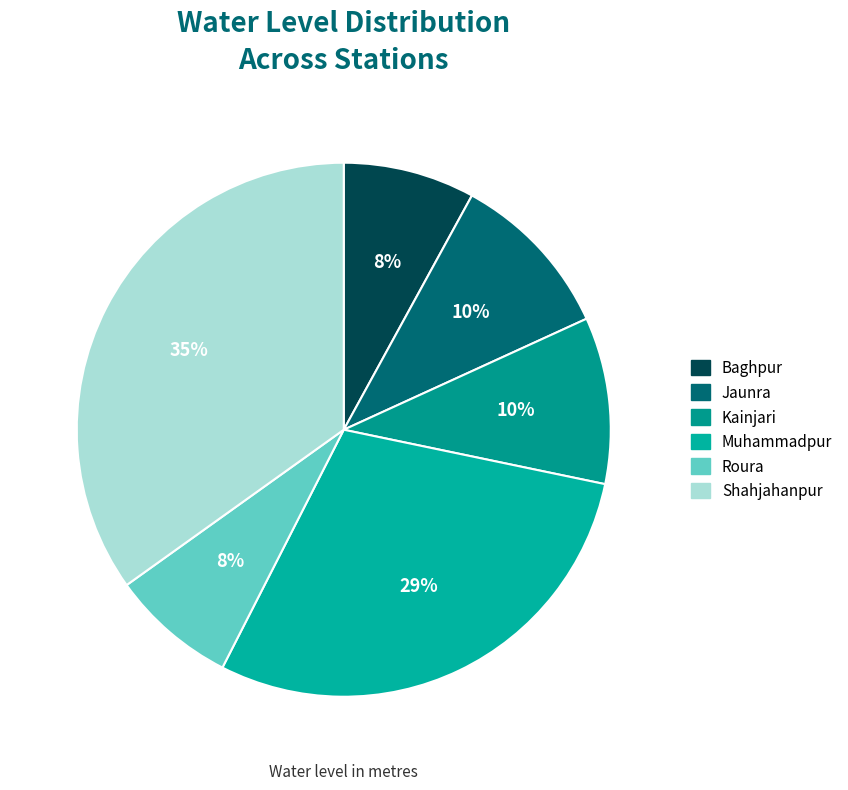

How many segments does this pie chart have?

6